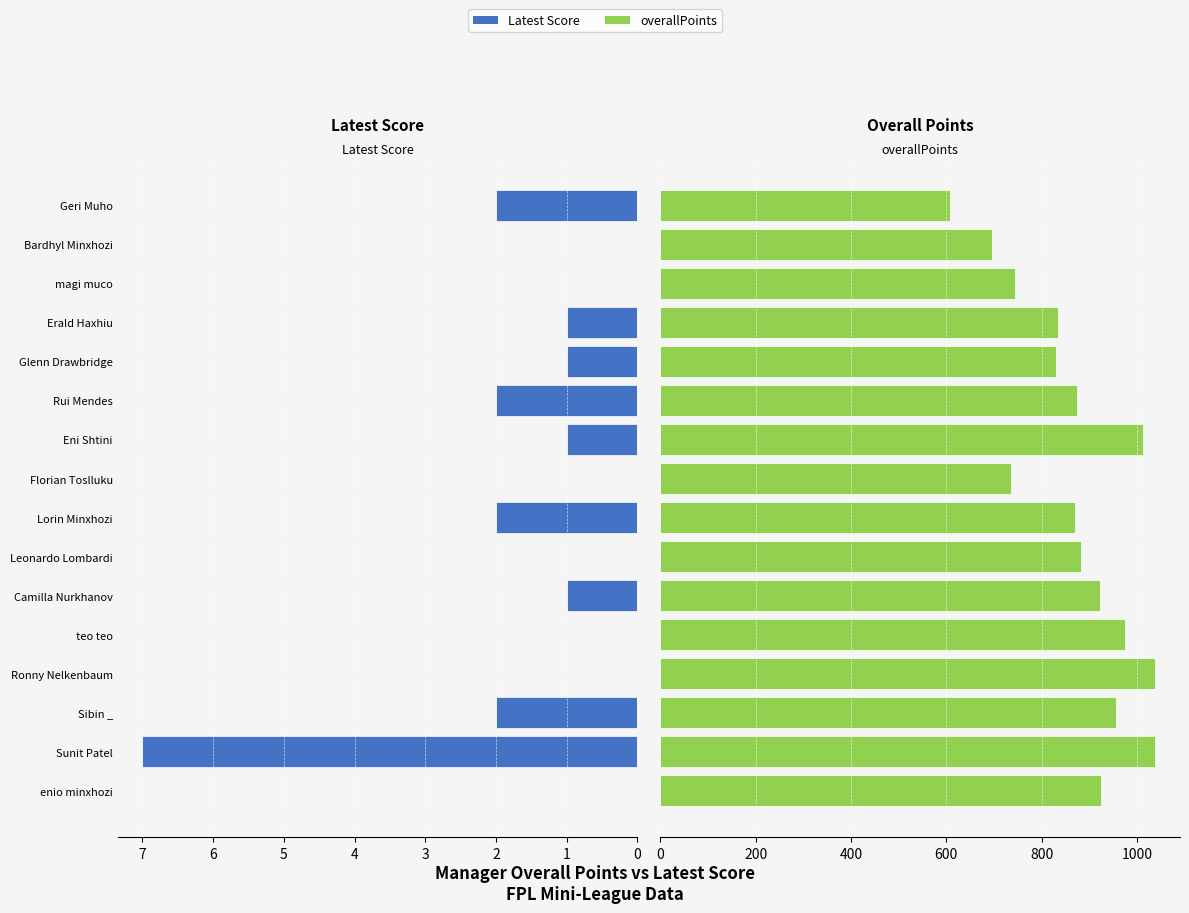

What are all the series names shown in the legend?

Latest Score, overallPoints